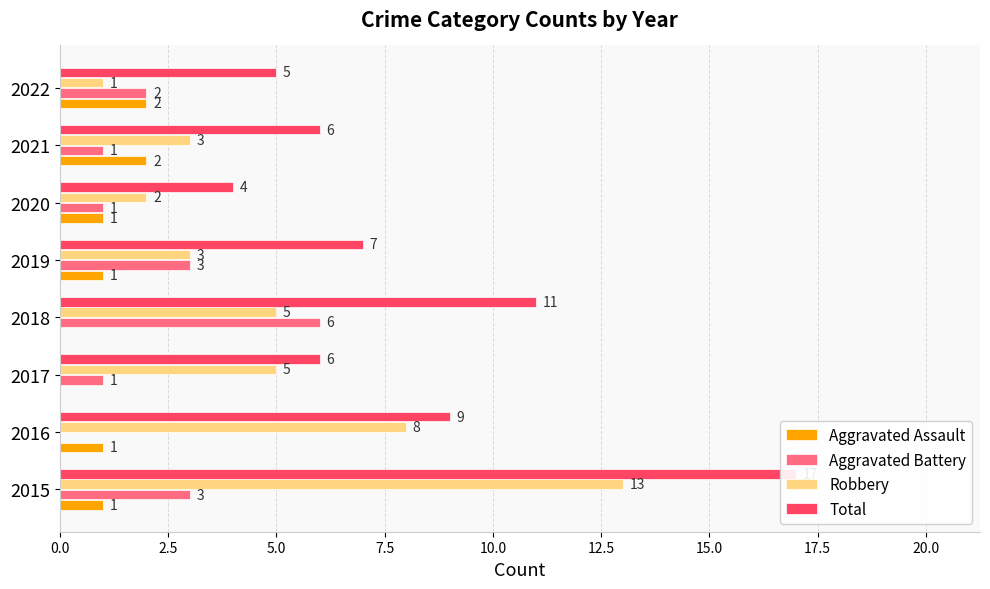

Reading left to right, transcribe all the data shown in this chart.

Aggravated Assault: 1	1	0	0	1	1	2	2
Aggravated Battery: 3	0	1	6	3	1	1	2
Robbery: 13	8	5	5	3	2	3	1
Total: 17	9	6	11	7	4	6	5